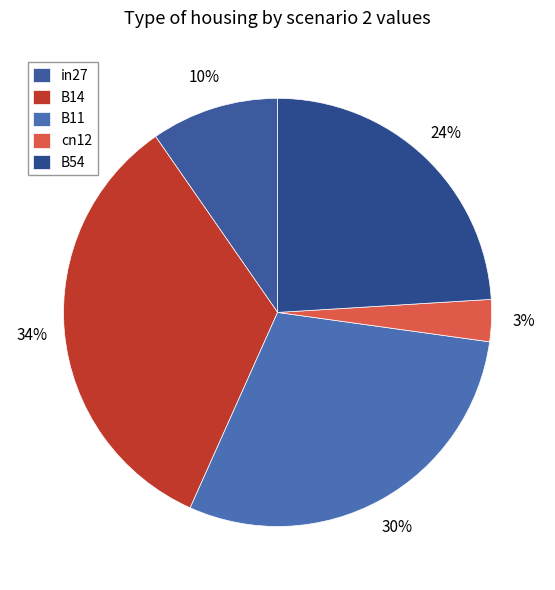

Is in27 the majority of the pie?

No